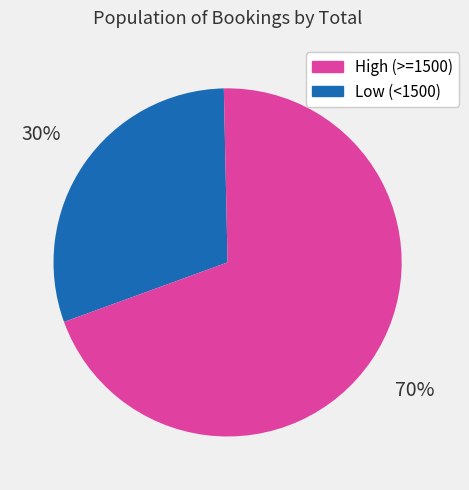

Is there a majority slice in this chart?

Yes